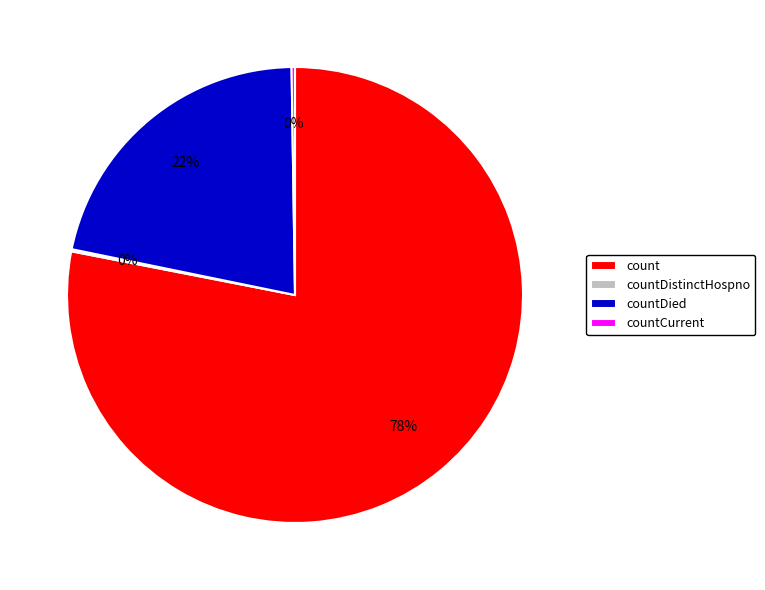

Is there a majority slice in this chart?

Yes